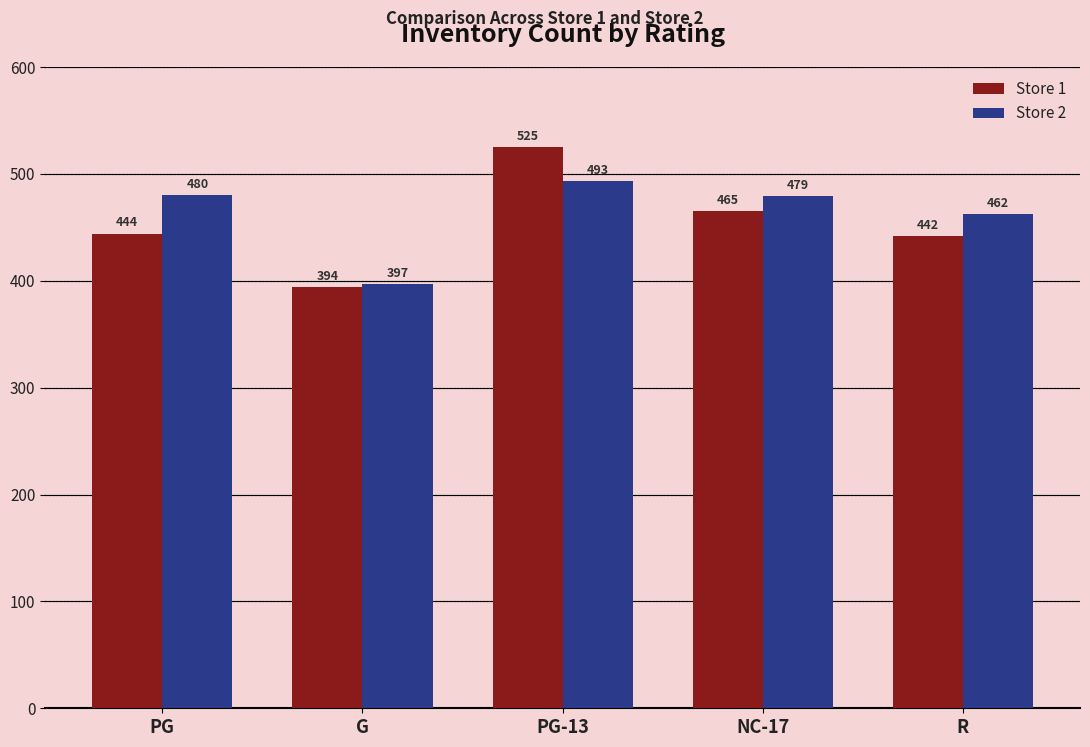

What position from the right is NC-17?

2